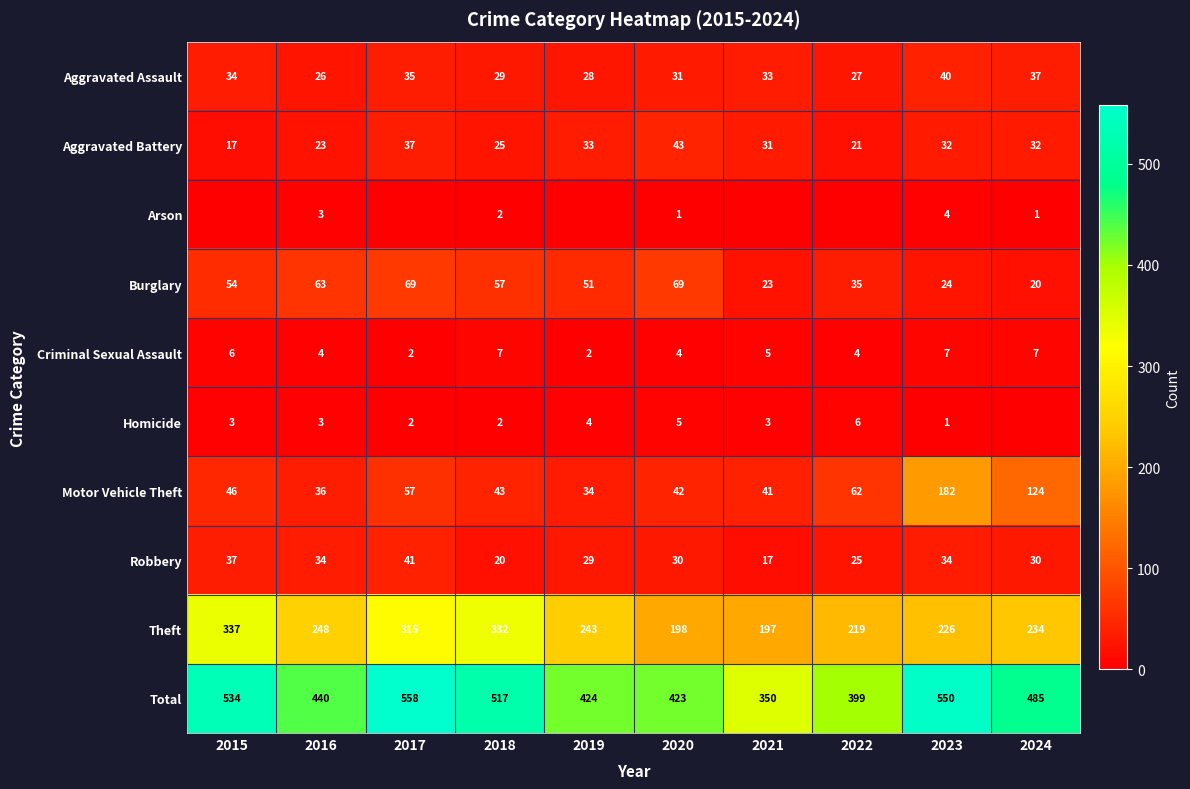

What is the difference between the Burglary values at 2017 and 2023?

45